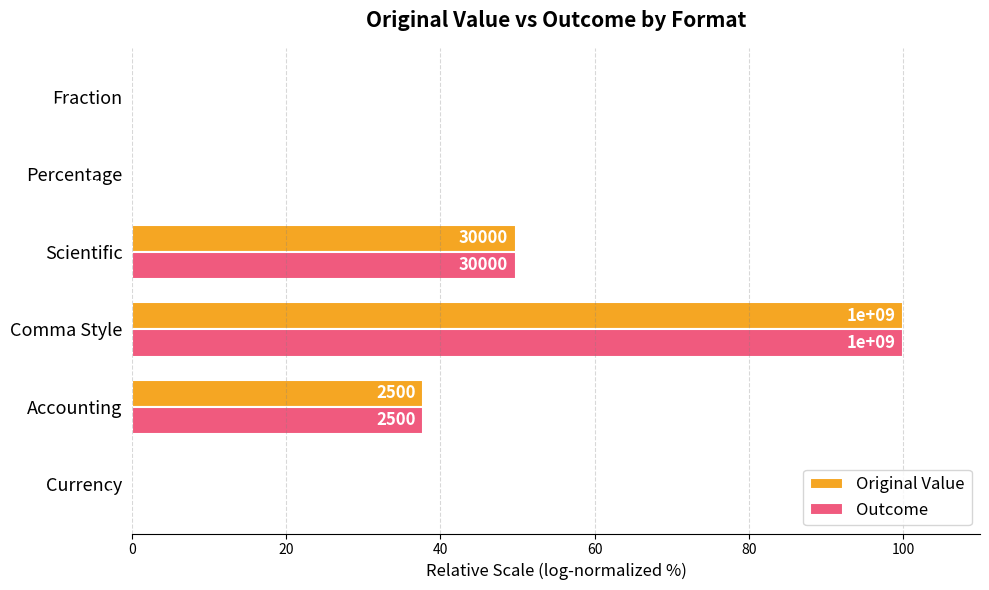

The Original Value series shows -2.0 at Percentage. True or false?

False